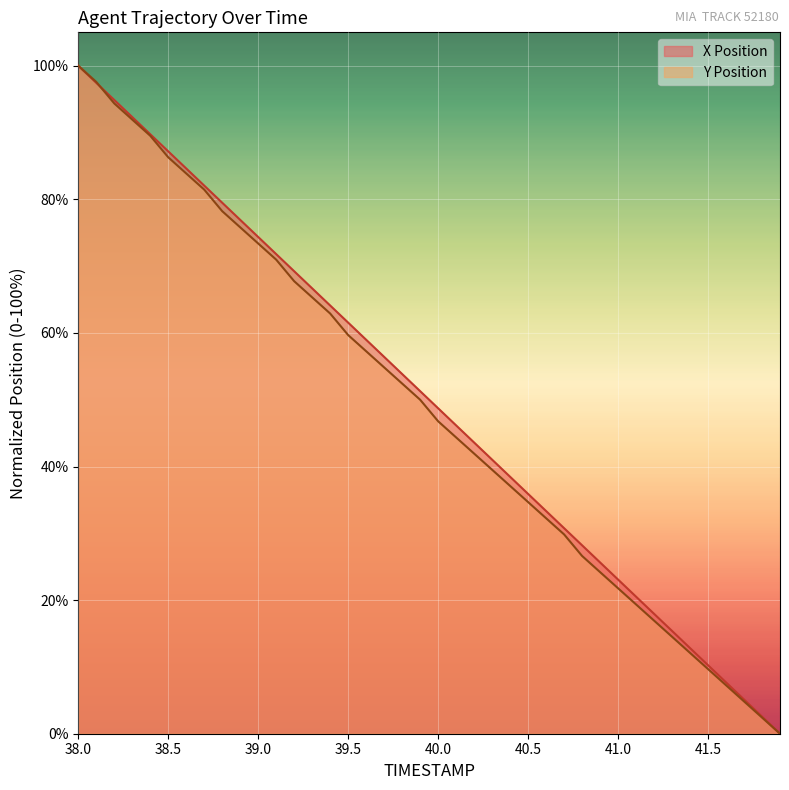

Rank the series at 41.3 from highest to lowest value.

X Position, Y Position